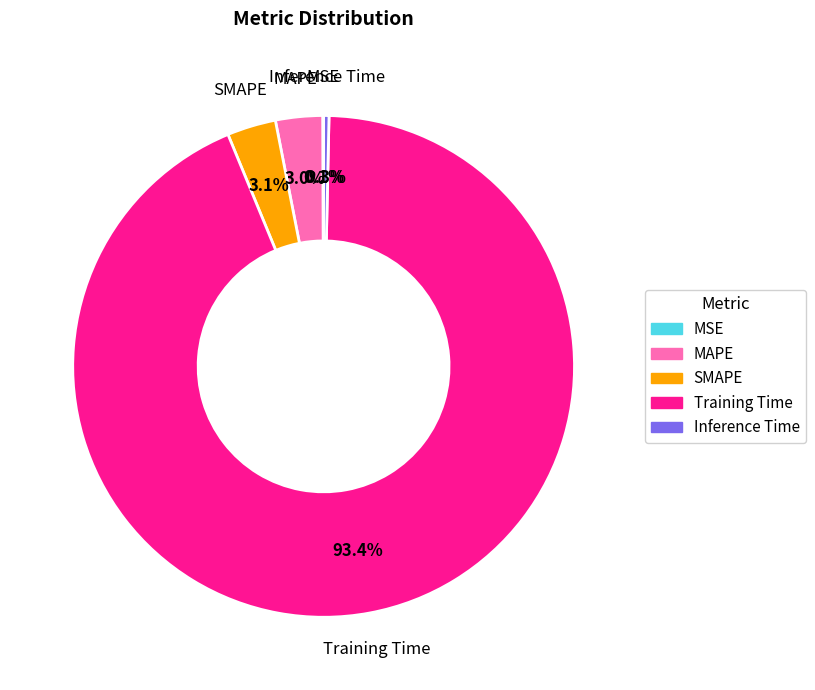

Which has a higher value, Training Time or MAPE?

Training Time